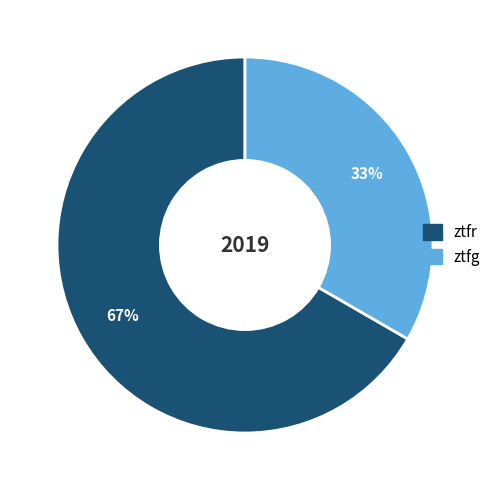

Which has a higher value, ztfg or ztfr?

ztfr